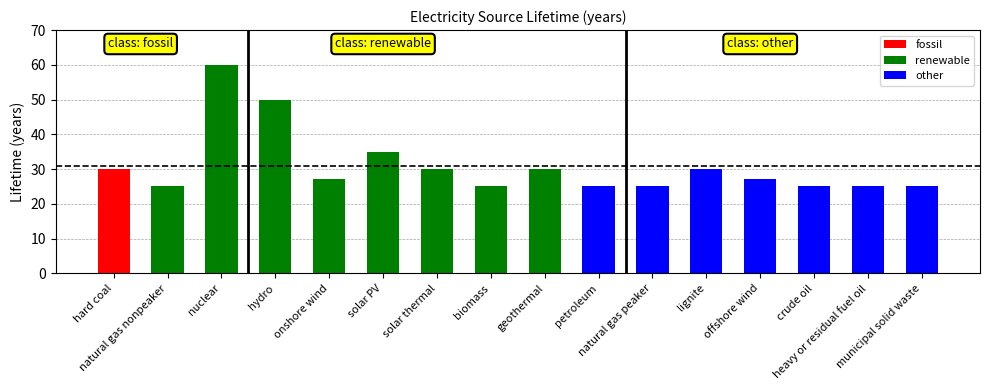

Where is the data nearest to the value 42?

solar PV